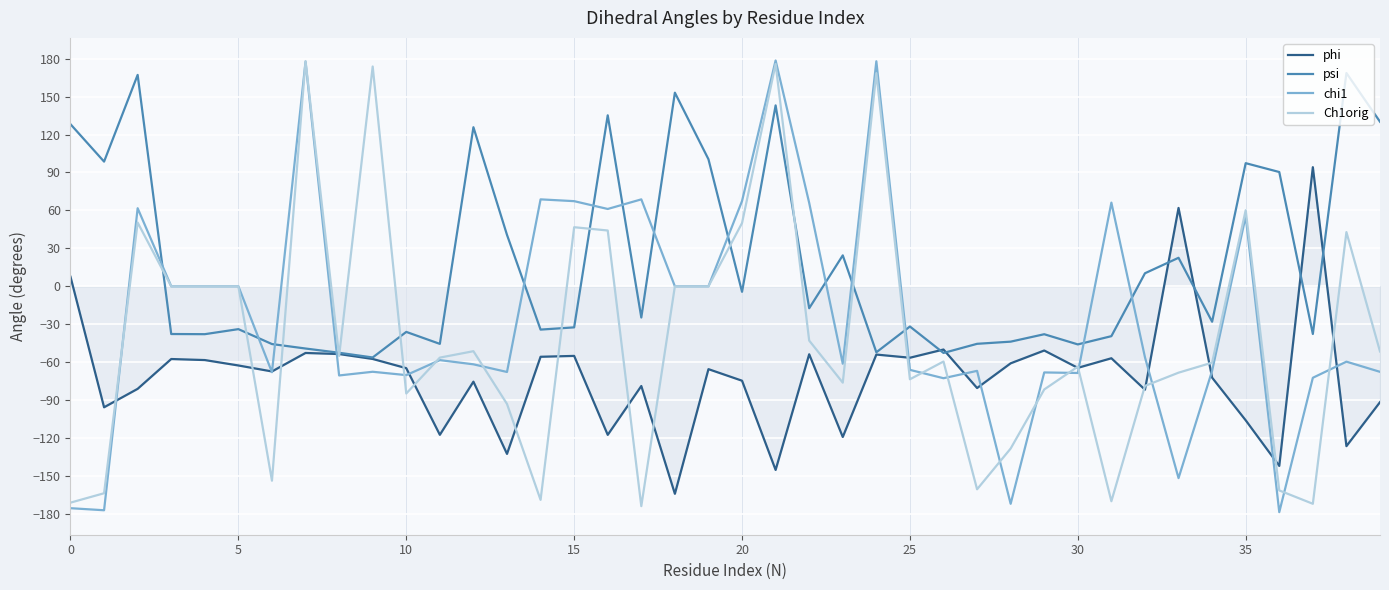

What is the greatest value displayed?

178.6